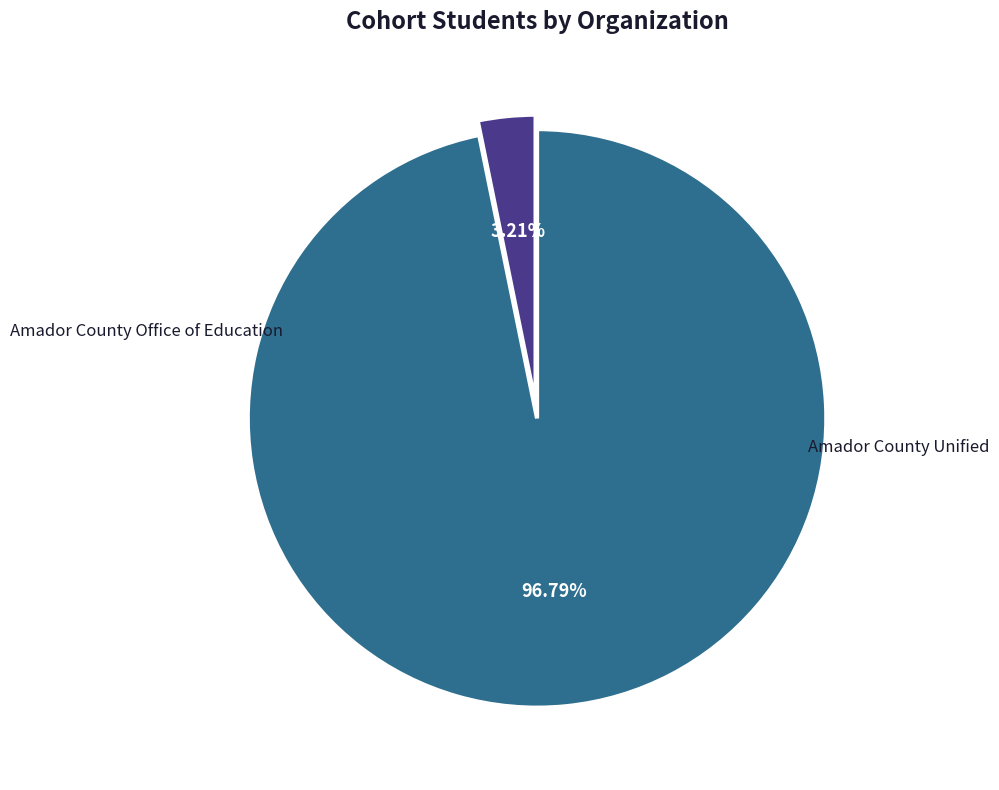

To the nearest percent, what is the difference between the largest and smallest slice percentages?

94%